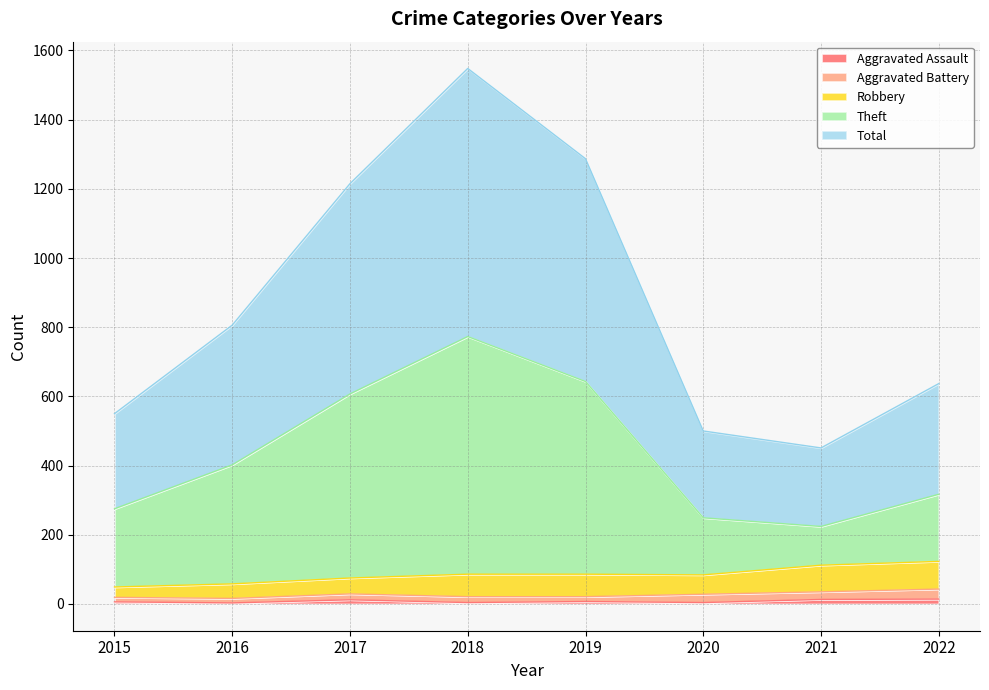

Does the chart display data point markers on the line(s)?

No